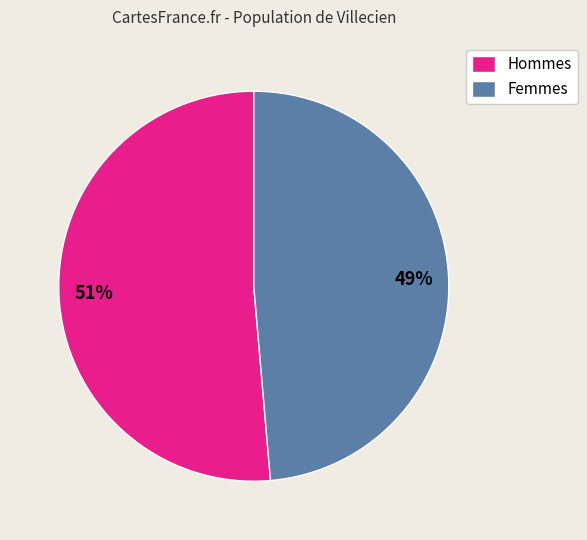

Is it true that Femmes is 49% of the pie?

True